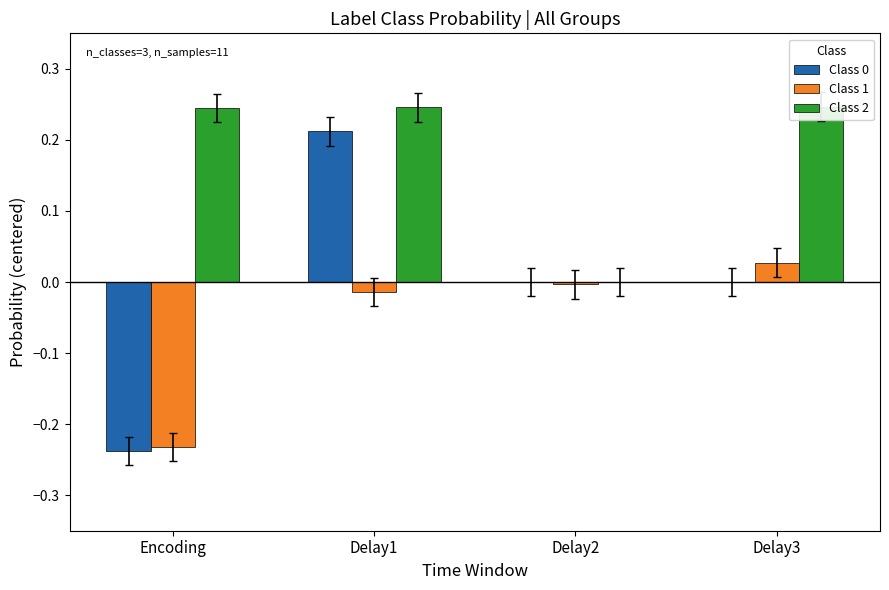

What is the difference between the maximum and minimum values in the Class 2 series?

0.2